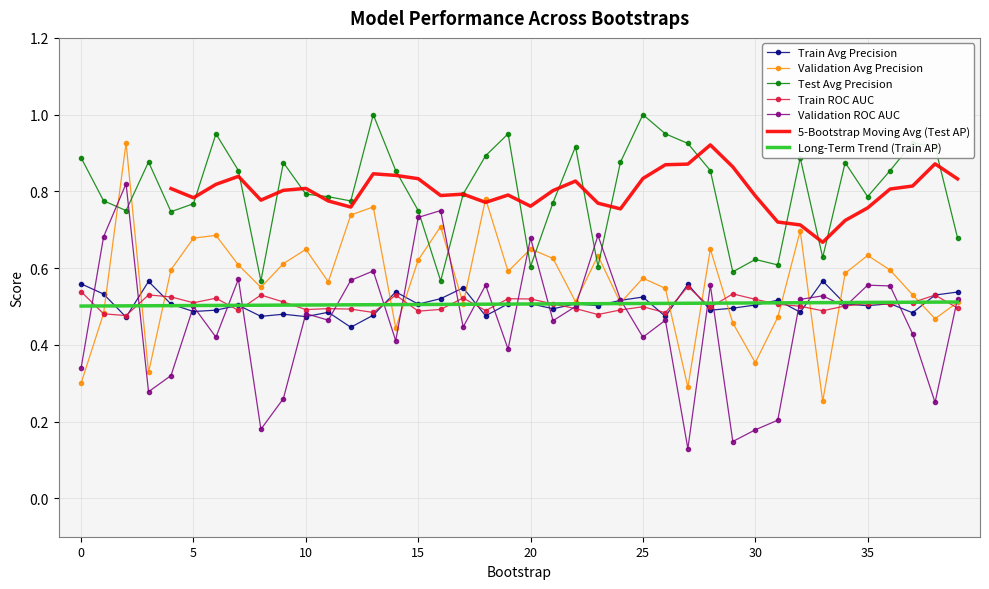

What is the label of the 5th point from the right?

35